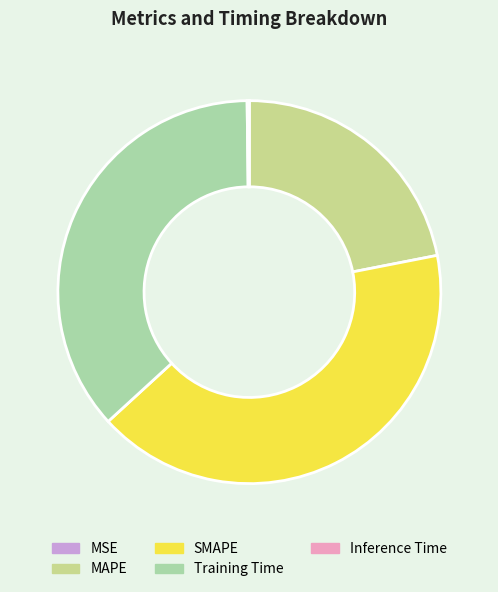

Between Training Time and SMAPE, which is larger?

SMAPE